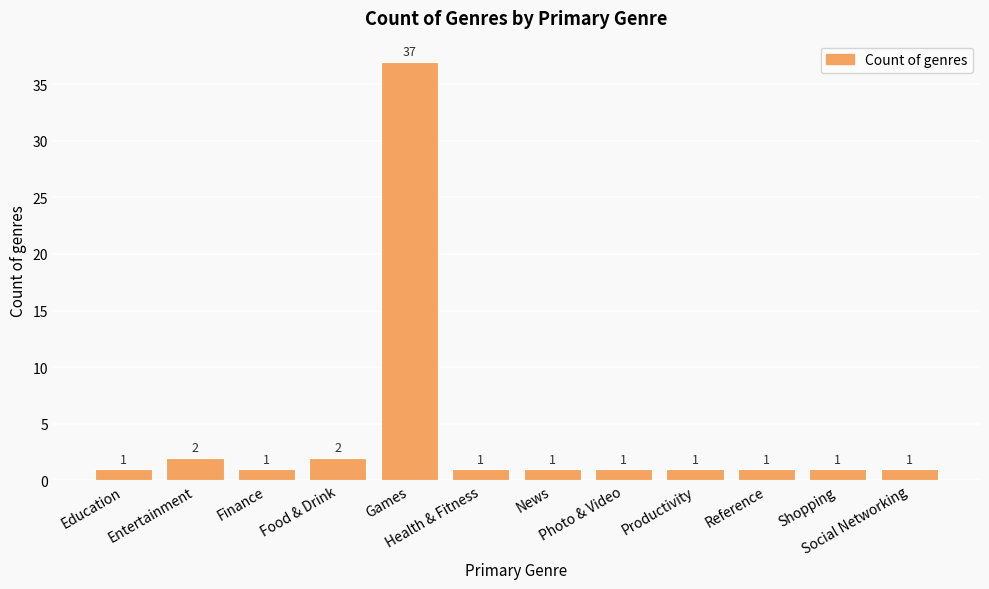

What is the value of the 3rd bar from the left?

1